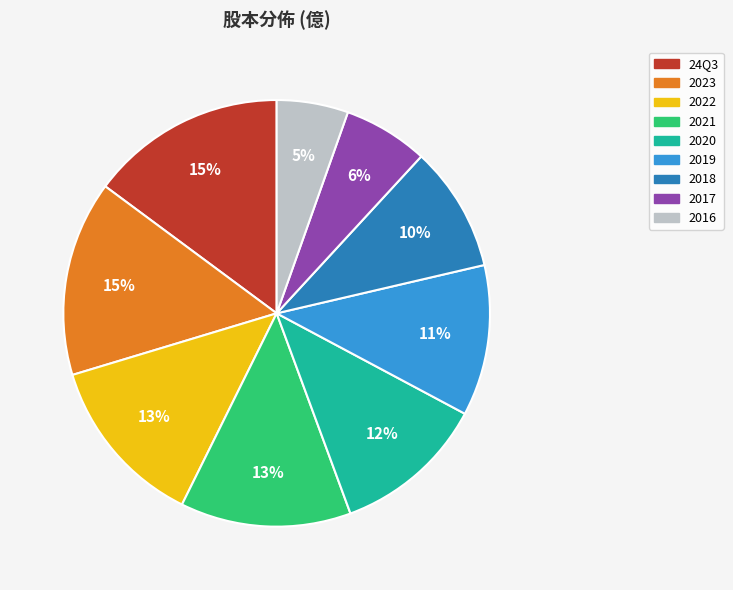

Between 2021 and 2019, which is larger?

2021